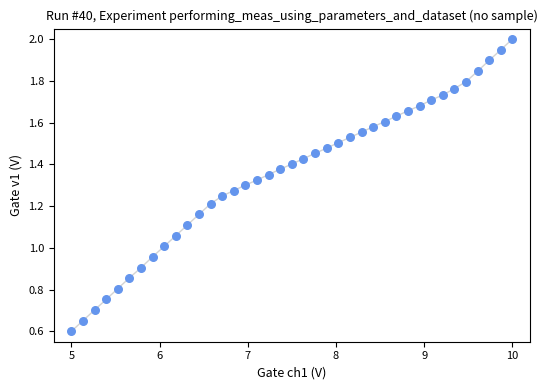

What is the range of X values (max minus min)?

5.0